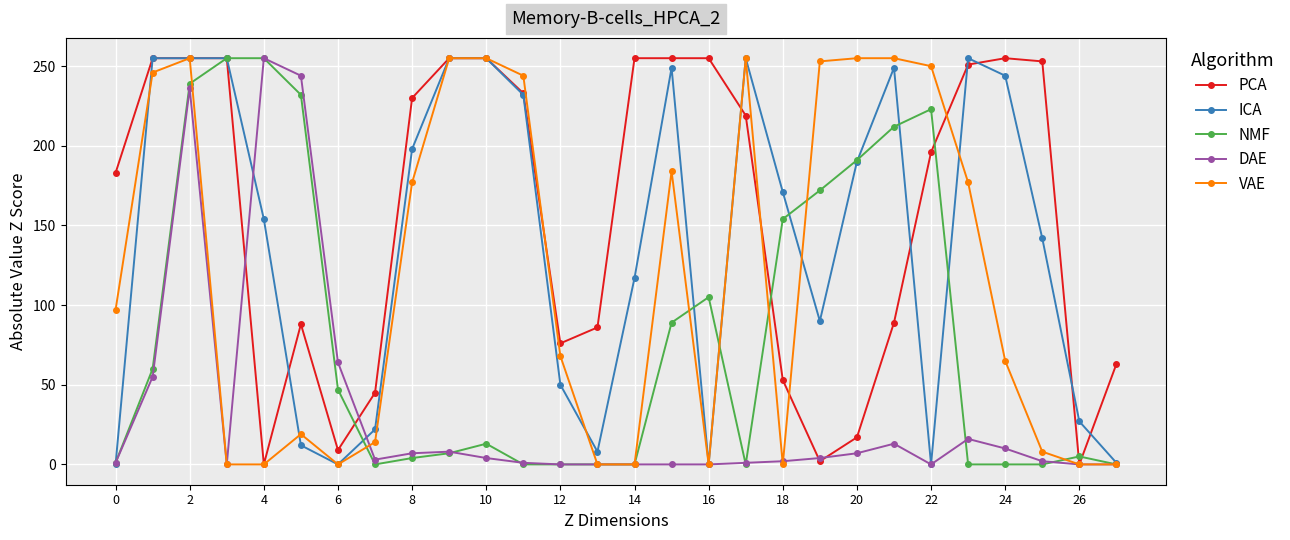

True or false: NMF has more than 0 interior local peaks.

True